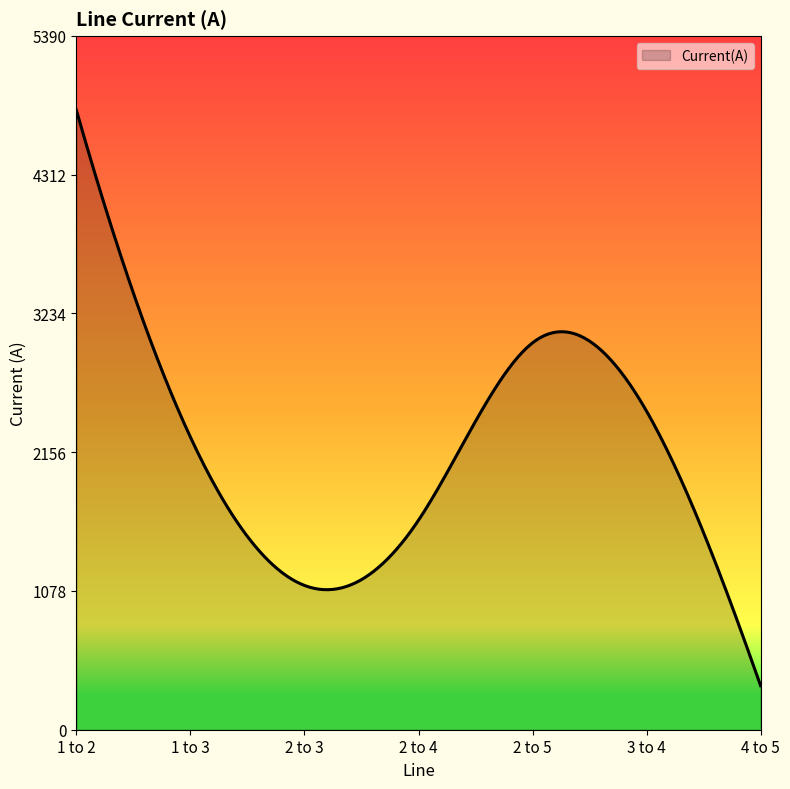

What is the smallest value displayed?

341.5